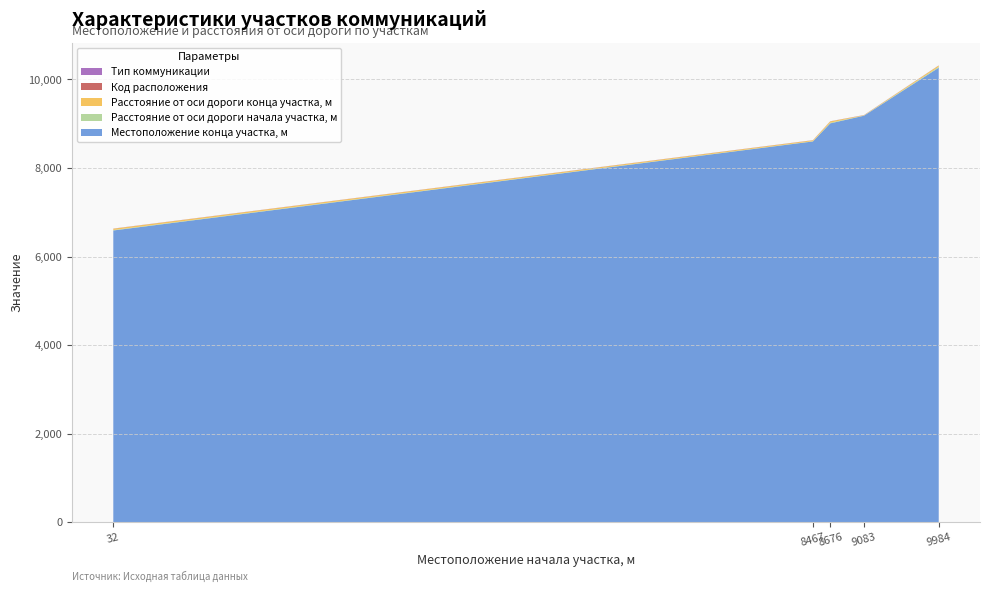

Reading left to right, what are all the values shown in this chart?

Местоположение конца участка, м: 6589	8599	9007	9180	10263
Расстояние от оси дороги начала участка, м: 10	6	15	5	20
Расстояние от оси дороги конца участка, м: 30	20	30	6	30
Код расположения: 1	1	1	2	1
Тип коммуникации: 2	2	2	2	2